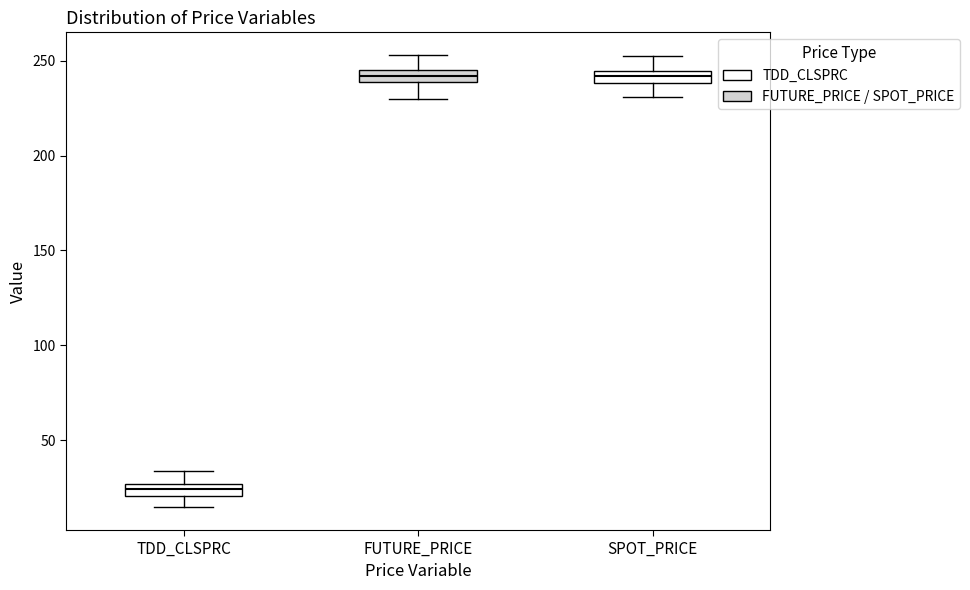

Where does the lower whisker of the box for TDD_CLSPRC end on the y-axis? The values are not printed on the chart, so give them approximately, as read against the axis.

15